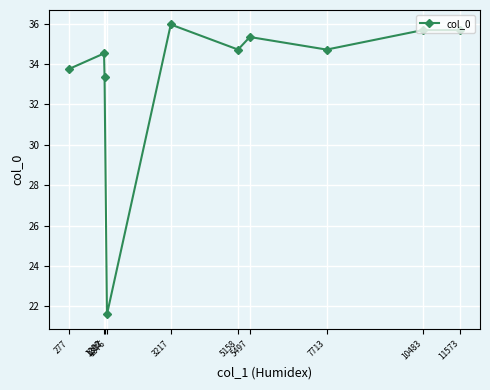

What is the difference between the second highest and minimum values?

14.1